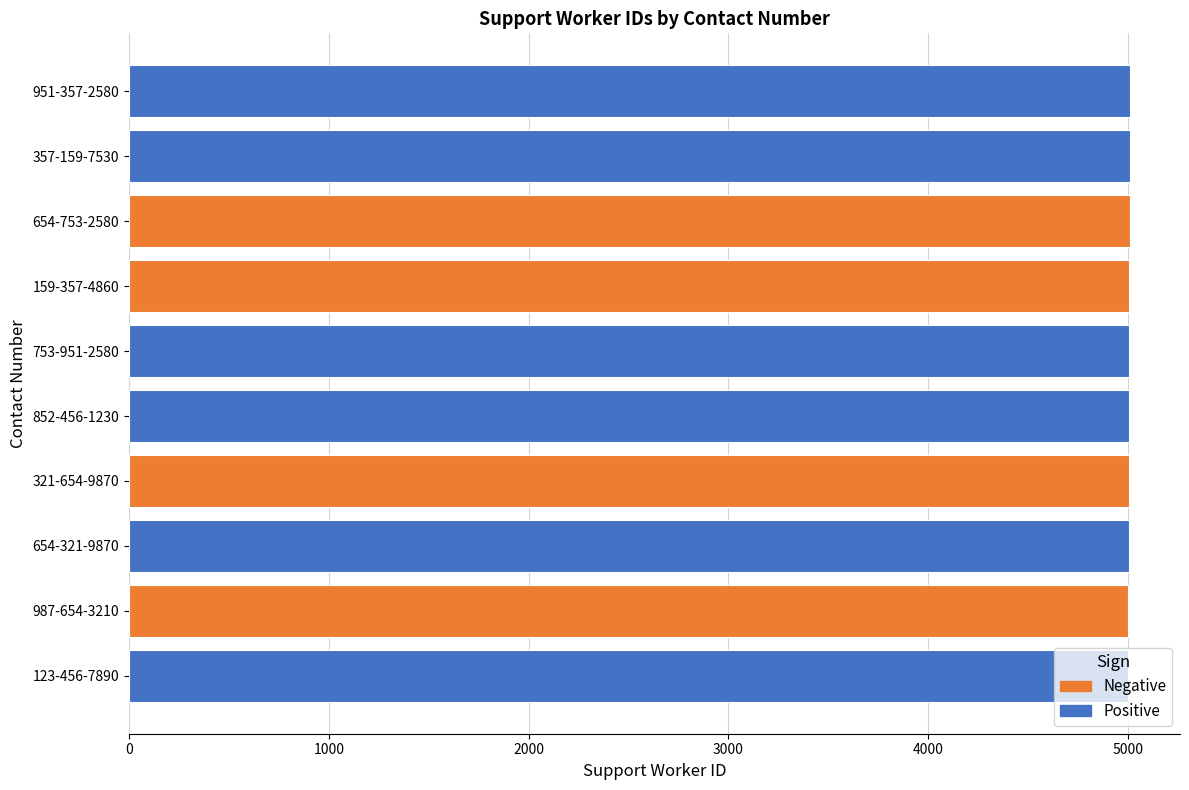

Are the bars horizontal?

Yes